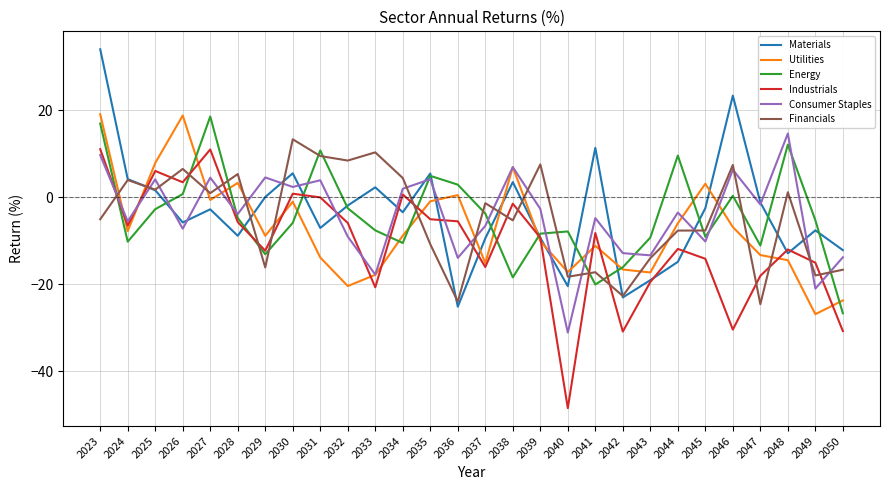

What is the sum of all Industrials values?

-295.8